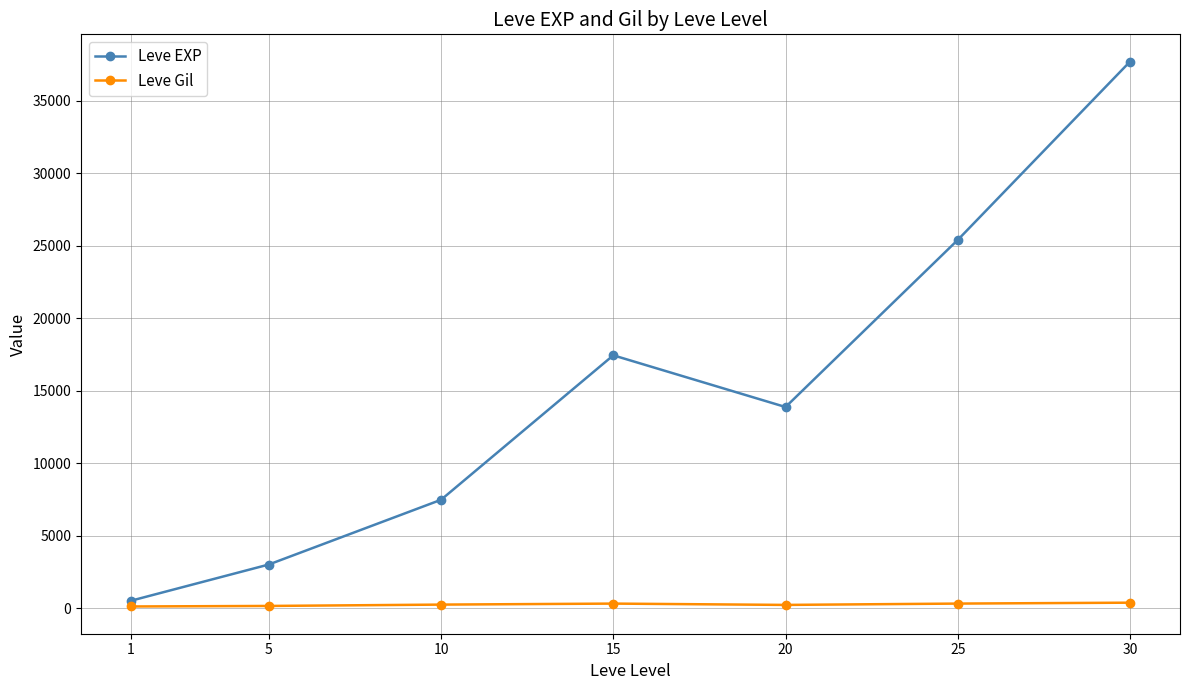

How many interior local valleys does the Leve EXP series have?

1